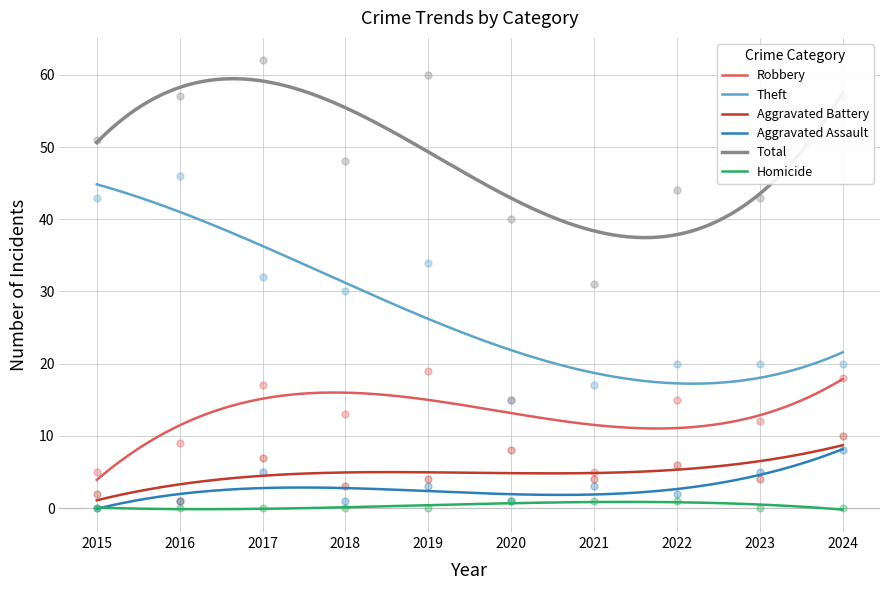

Is the value of Aggravated Assault at 2024 greater than the value of Aggravated Battery at 2020?

No